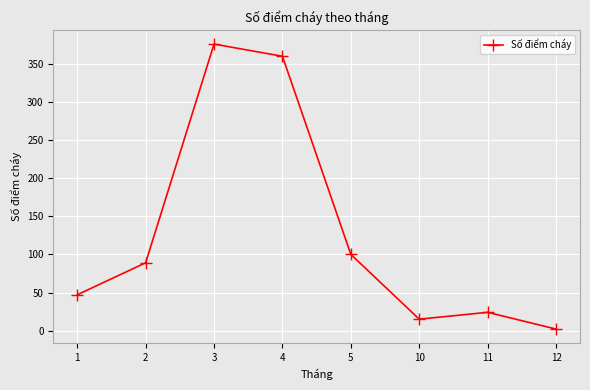

Reading right to left, transcribe all the data shown in this chart.

2	24	15	100	360	376	89	47